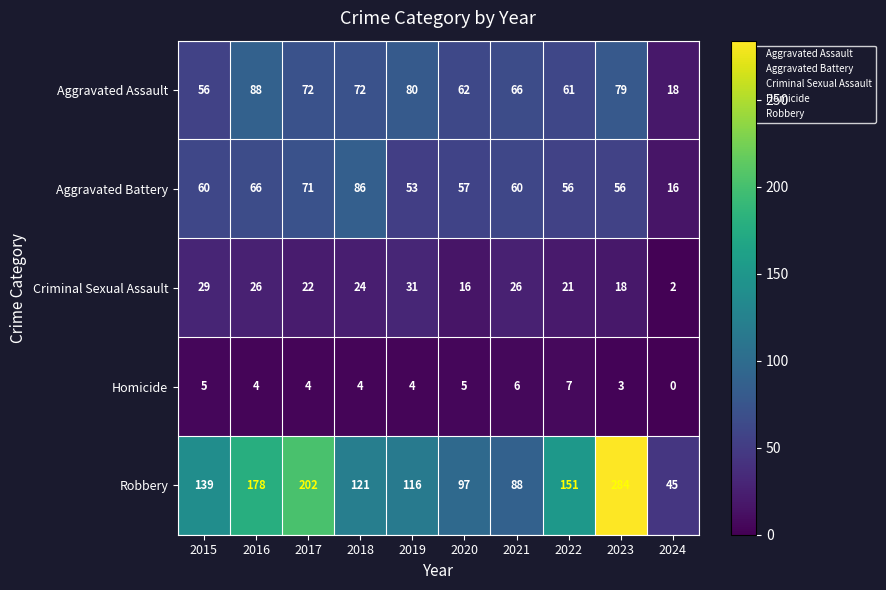

Read the Homicide value at 2016.

4